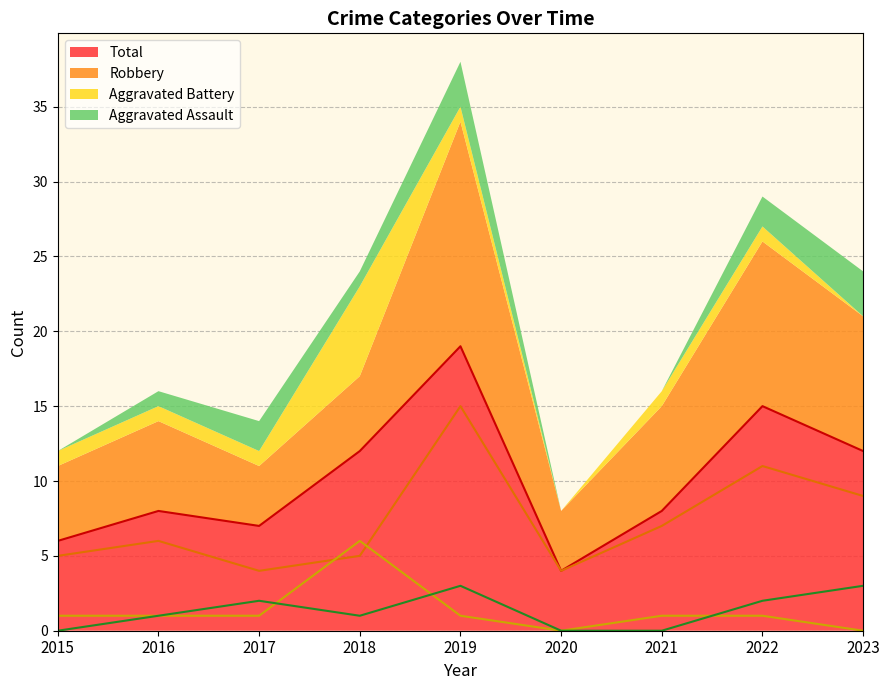

How many data points does each series have?

9